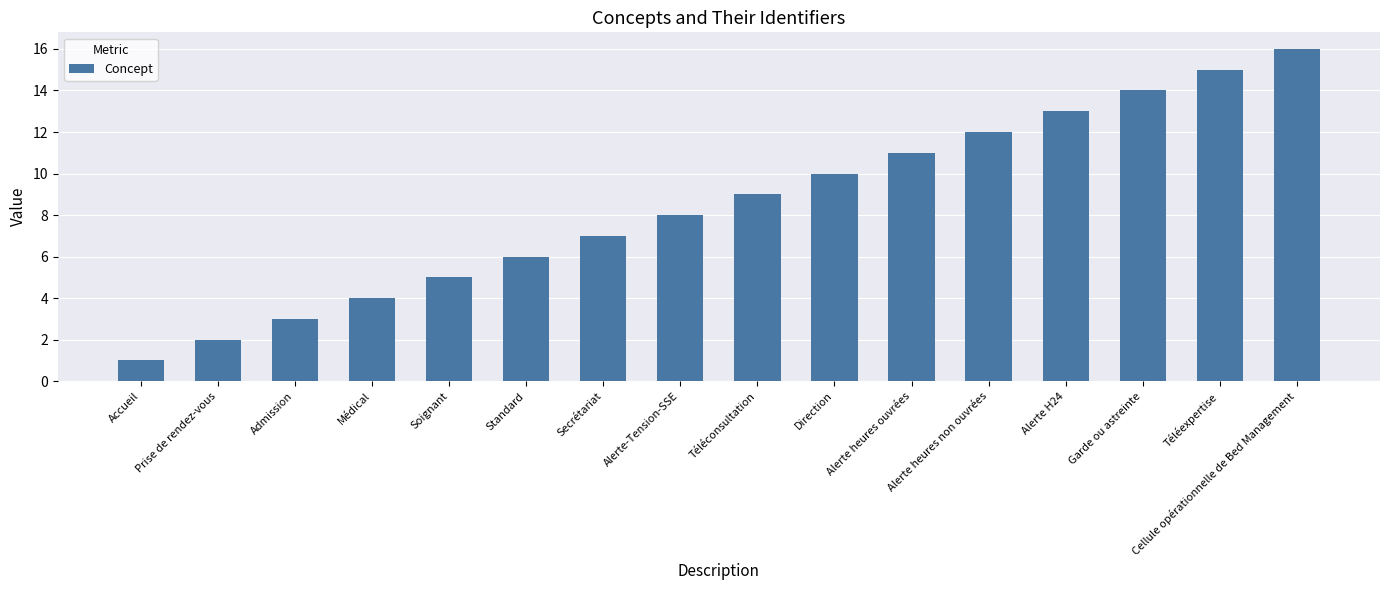

What is the ratio of the value at Direction to the value at Admission?

3.3